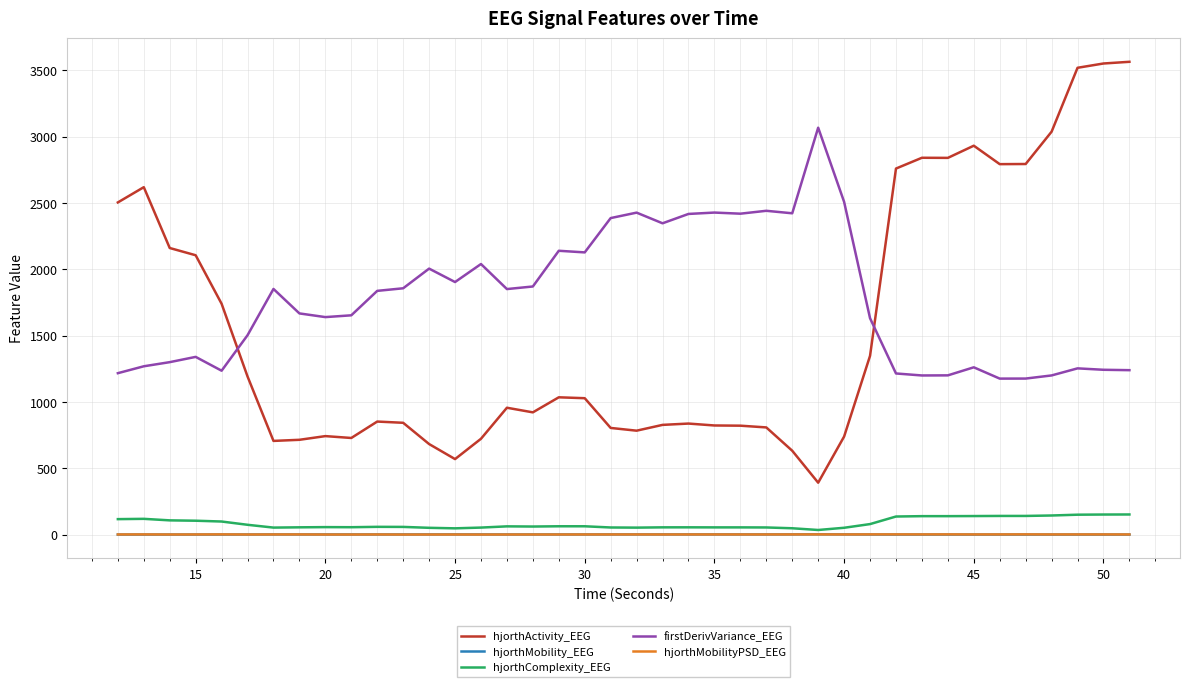

Count the number of categories in the chart.

40